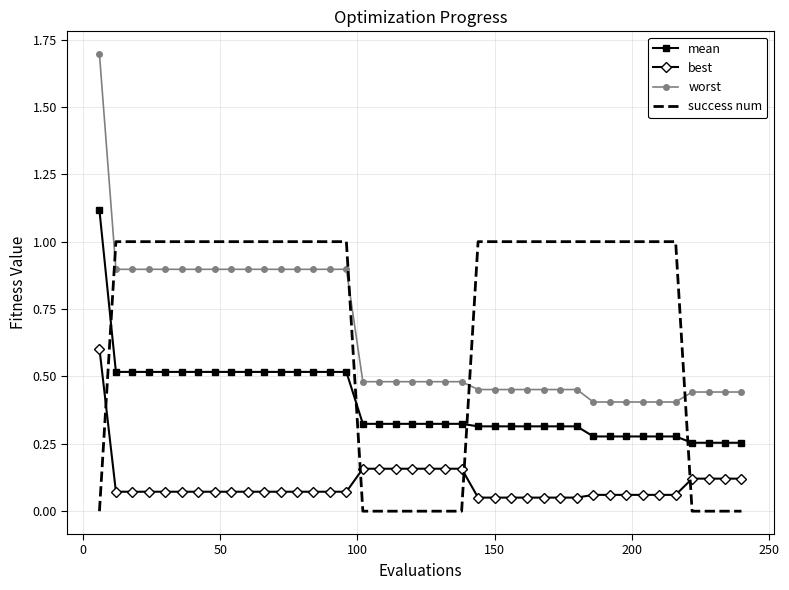

What is the difference between the maximum and minimum values in the success num series?

1.0